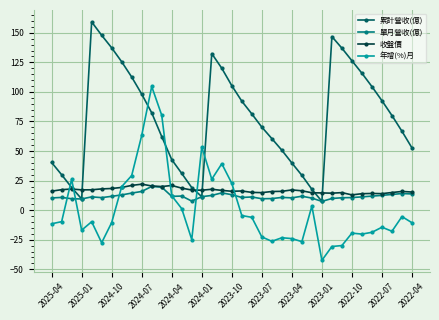

How many interior local peaks does the 累計營收(億) series have?

3